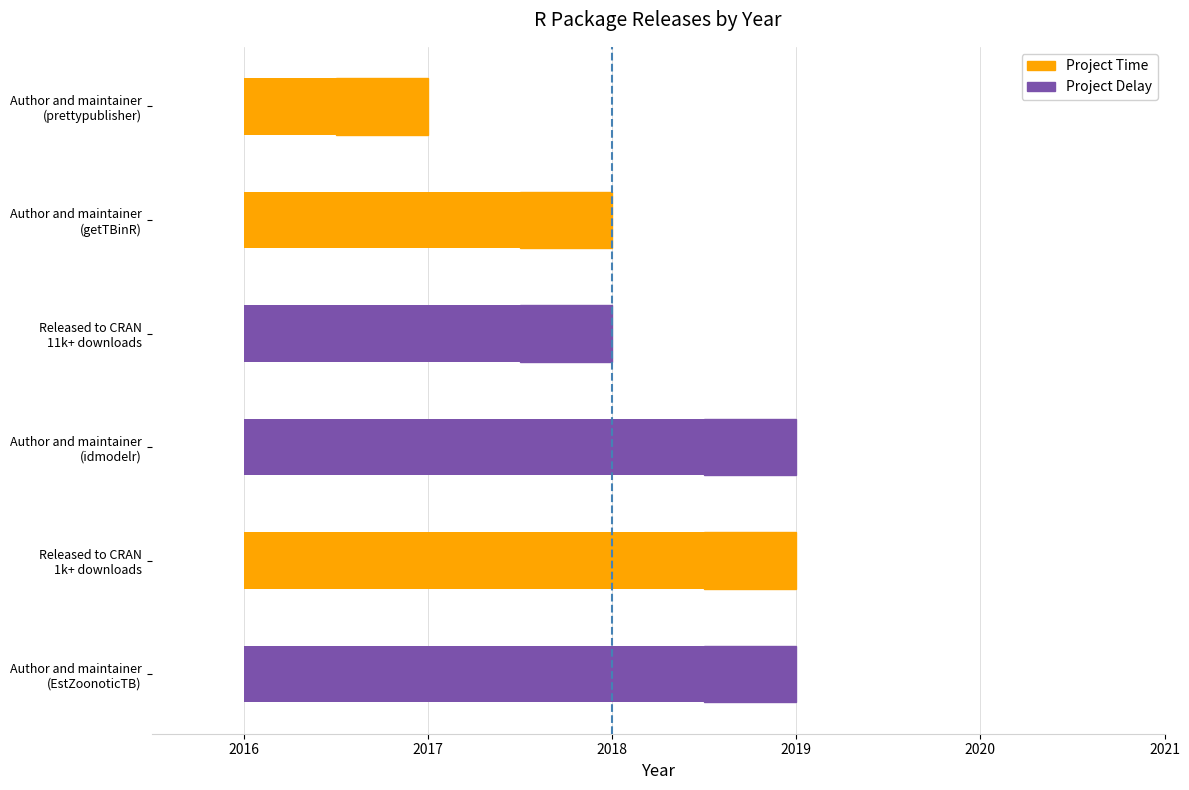

What is the sum of all values?

12110